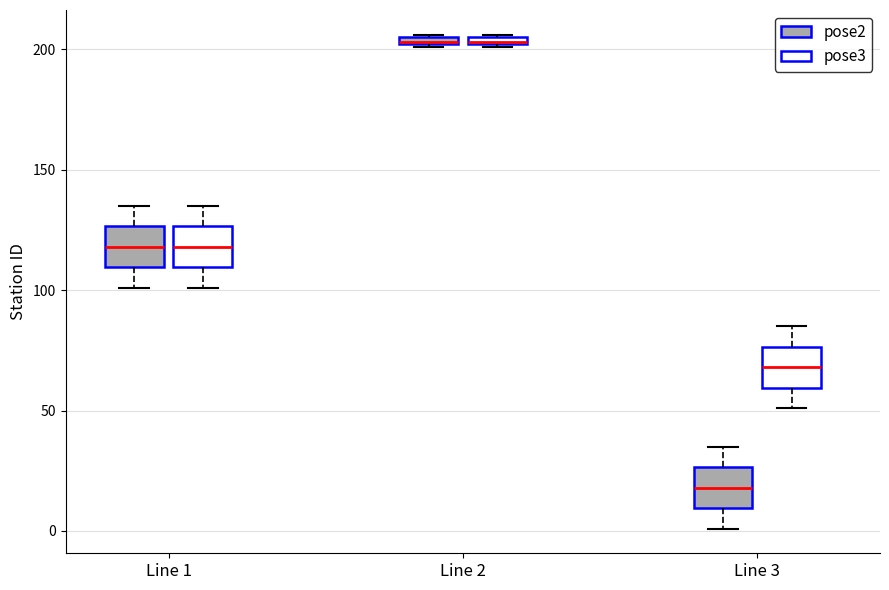

Which box has the lowest median line?

Line 3 (pose2)